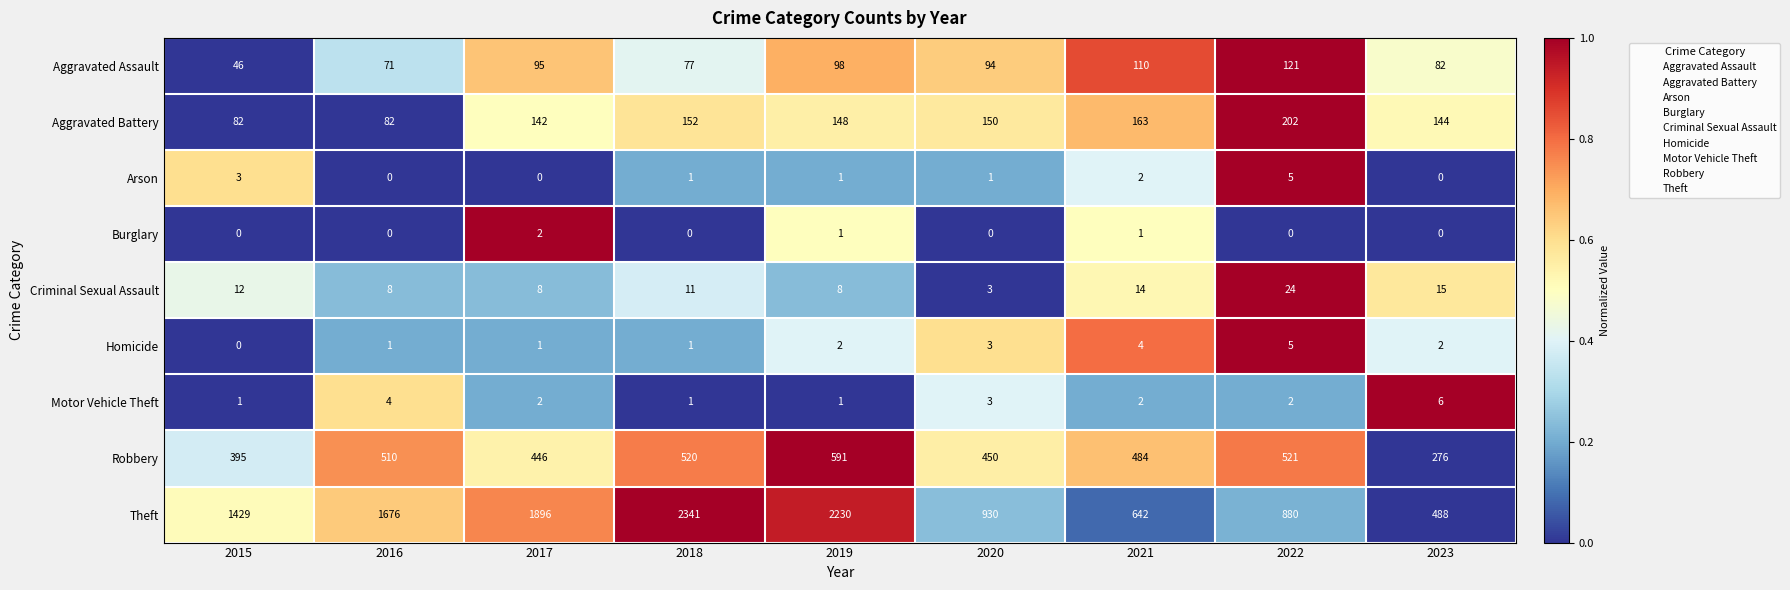

Is the value of Motor Vehicle Theft at 2022 greater than the value of Burglary at 2020?

Yes